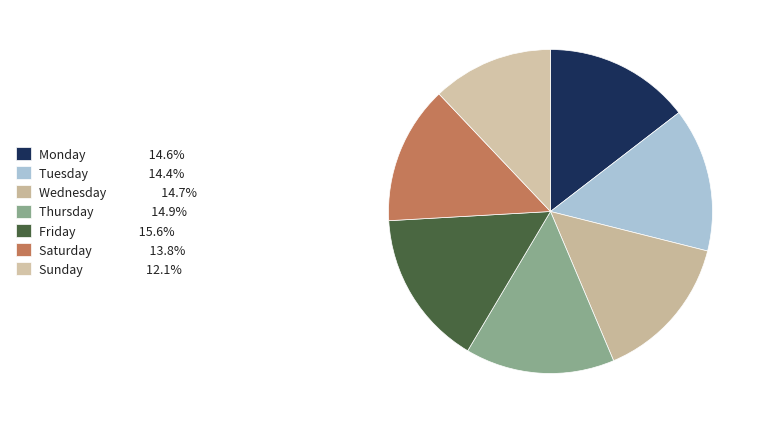

Between Tuesday and Wednesday, which is larger?

Wednesday